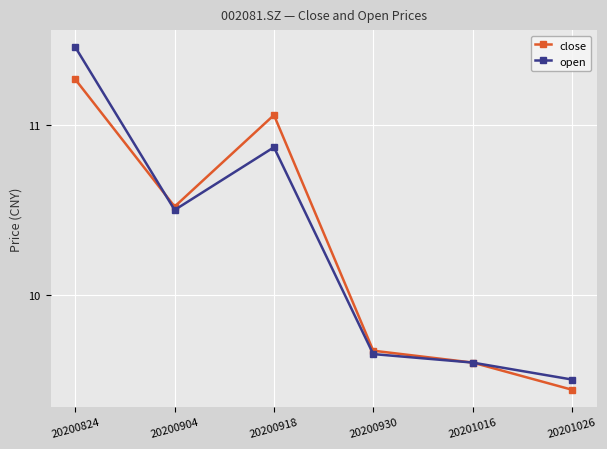

True or false: close has a value of 5.0 at 20201026.

False